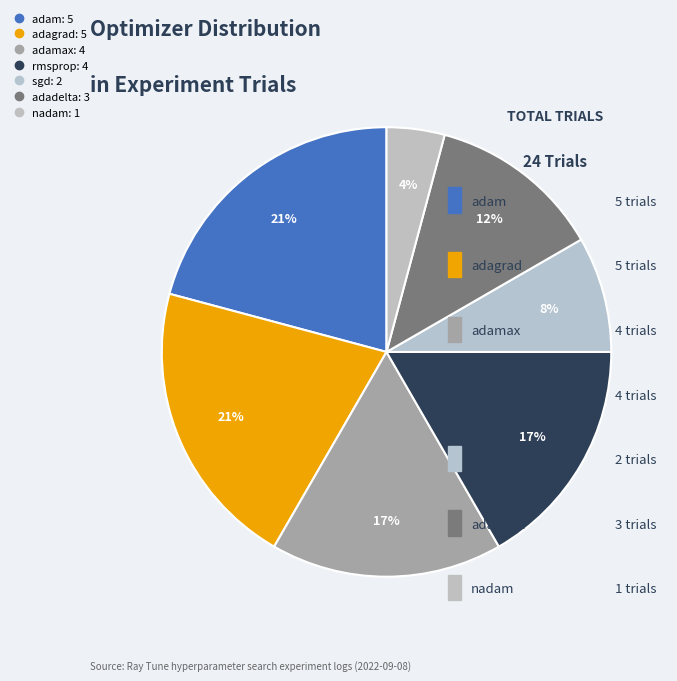

What is the total percentage of nadam and rmsprop?

20.8%